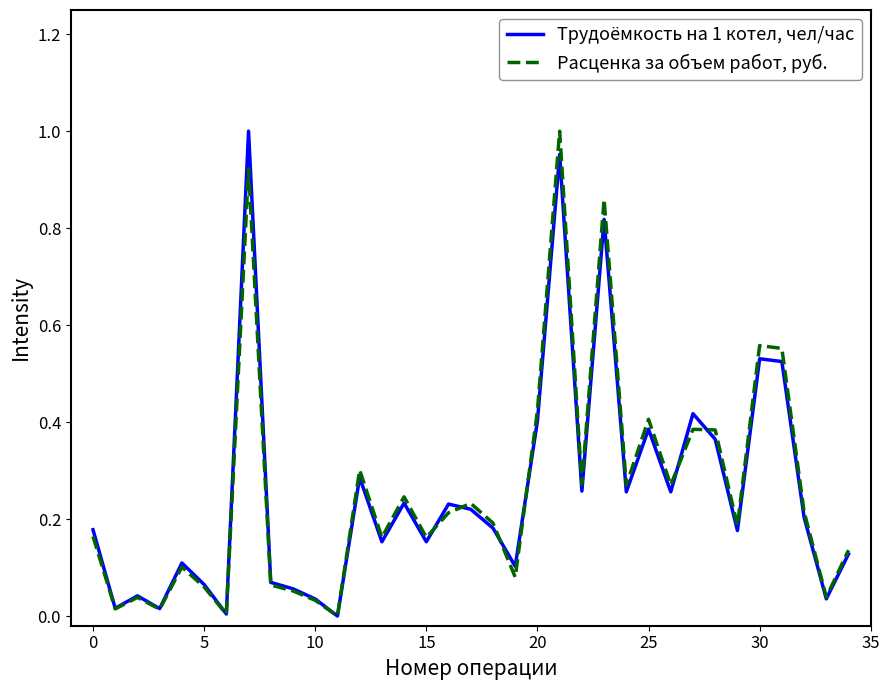

Does the chart have visible grid lines?

No